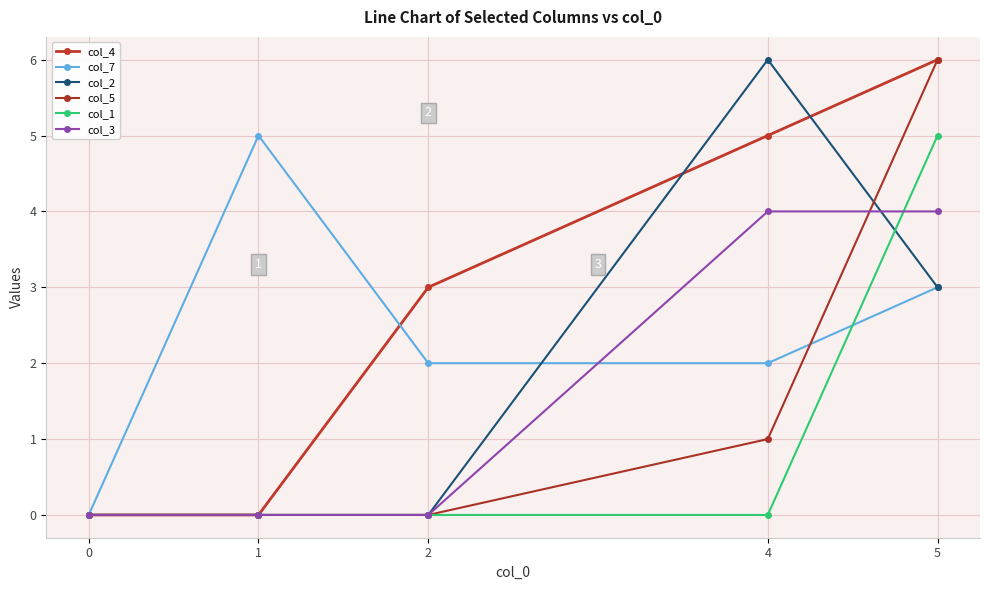

Reading left to right, transcribe all the data shown in this chart.

col_4: 0=0	1=0	2=3	4=5	5=6
col_7: 0=0	1=5	2=2	4=2	5=3
col_2: 0=0	1=0	2=0	4=6	5=3
col_5: 0=0	1=0	2=0	4=1	5=6
col_1: 0=0	1=0	2=0	4=0	5=5
col_3: 0=0	1=0	2=0	4=4	5=4